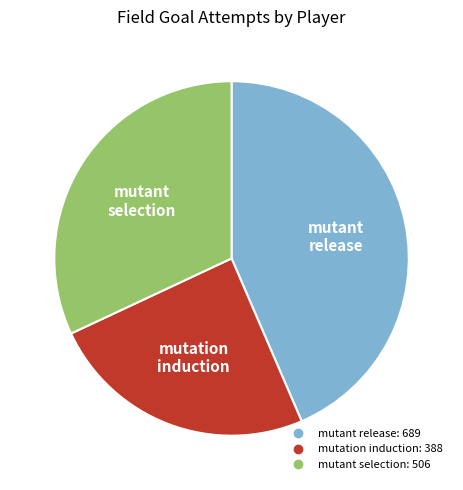

Count the number of slices in the pie.

3